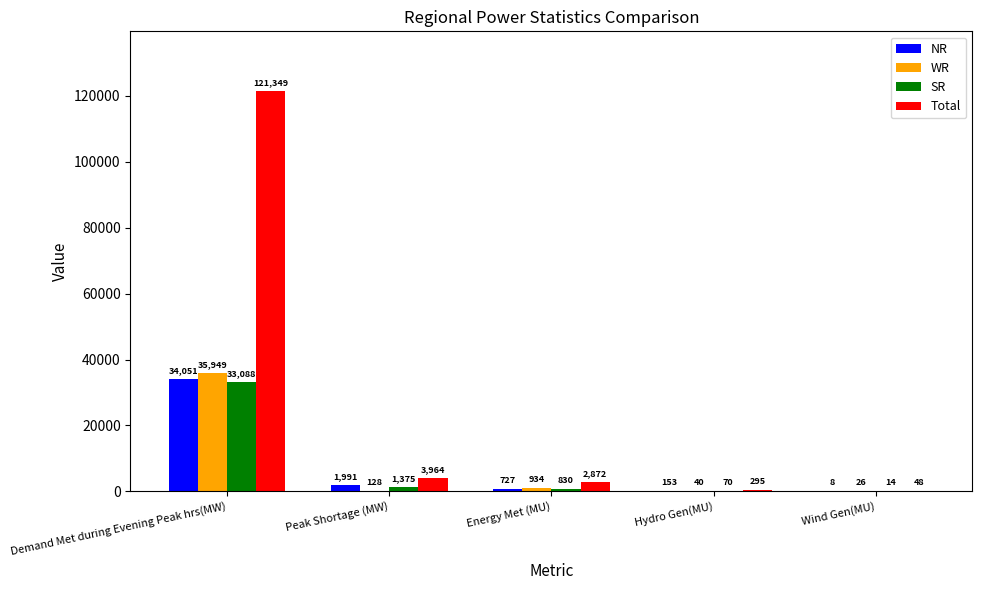

What is the total value across all series at Hydro Gen(MU)?

558